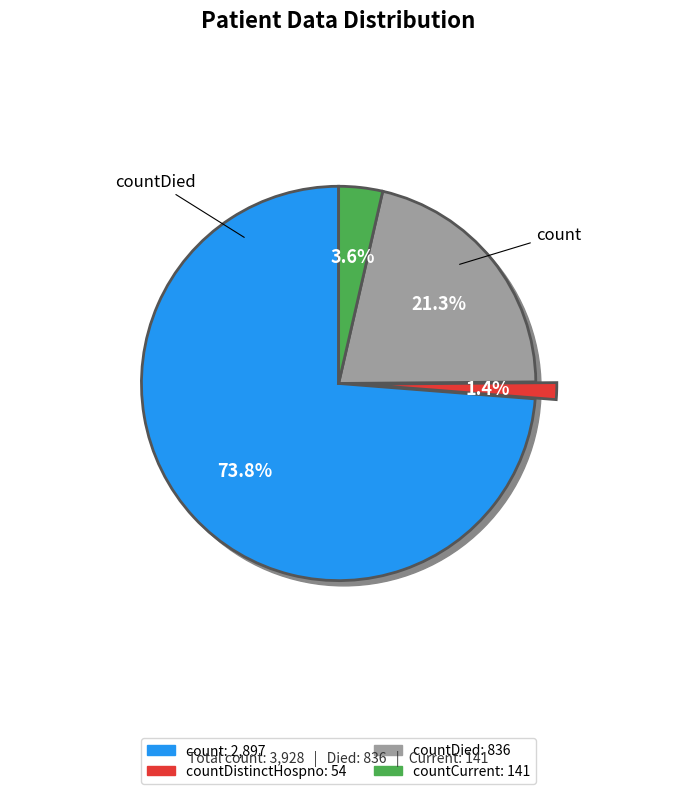

The countDied slice represents 21% of the pie. True or false?

True